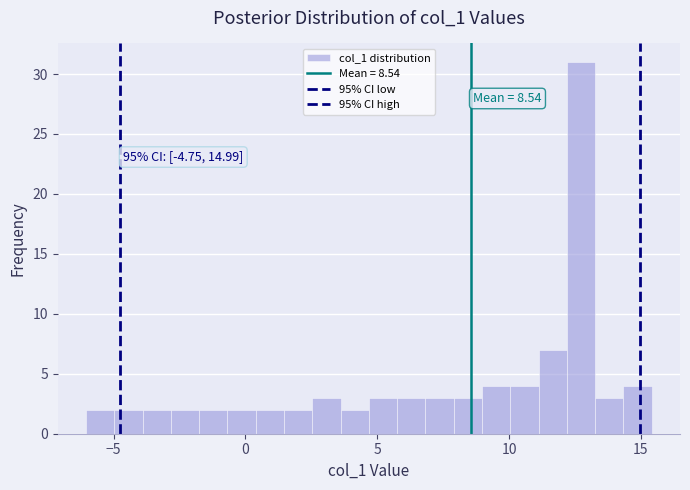

Around what value on the x-axis is the tallest bar? Give the approximate position of its centre, as read against the axis.

12.5